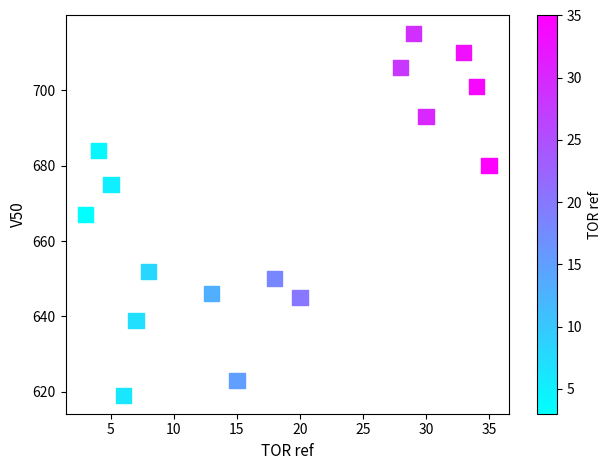

What is the range of Y values (max minus min)?

96